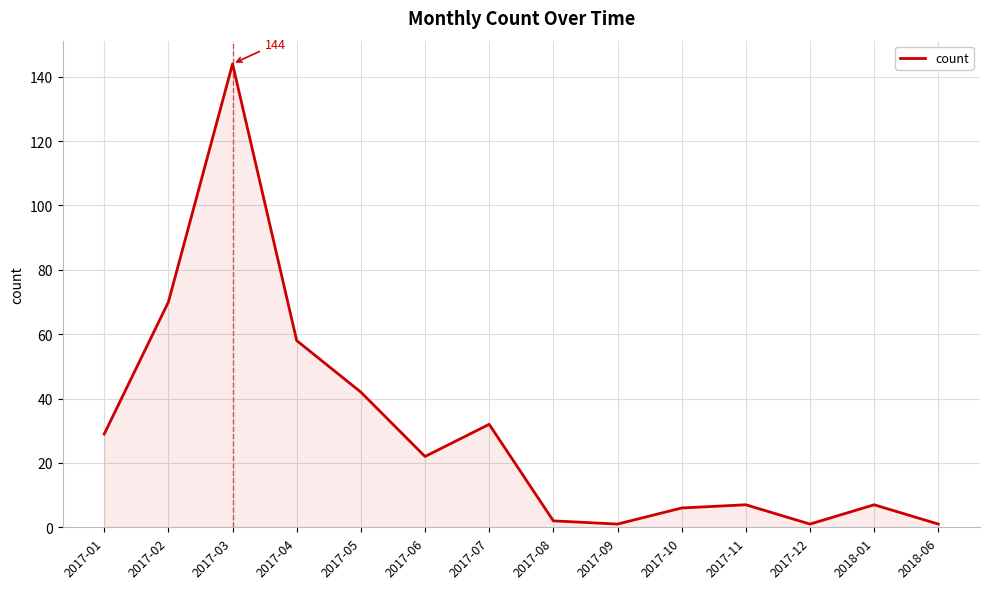

Count the number of categories in the chart.

14